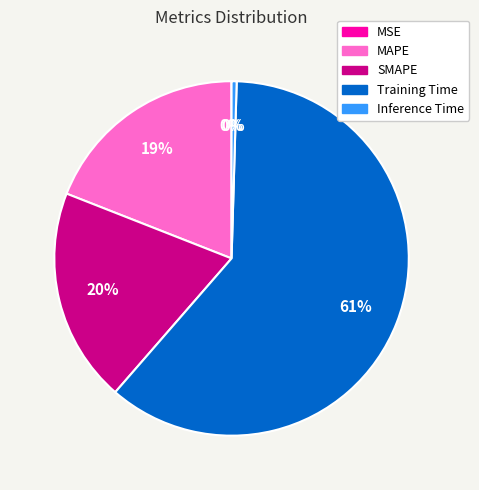

Is it true that SMAPE is 20% of the pie?

True